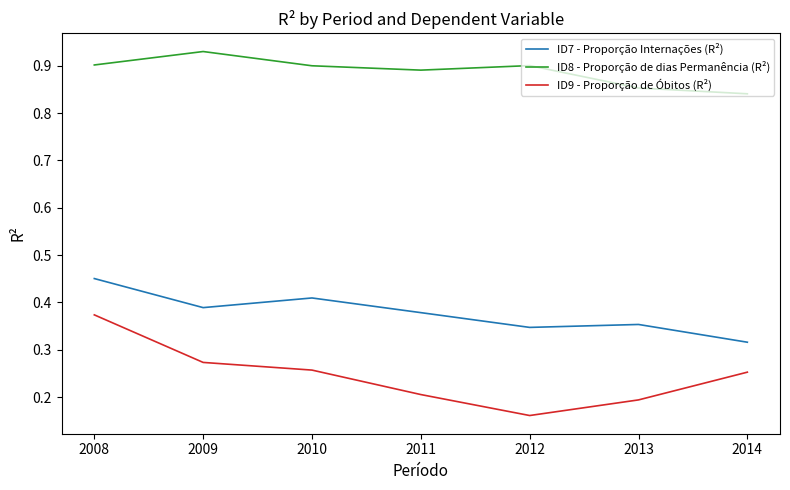

Which series has the largest total across all categories?

ID8 - Proporção de dias Permanência (R²)